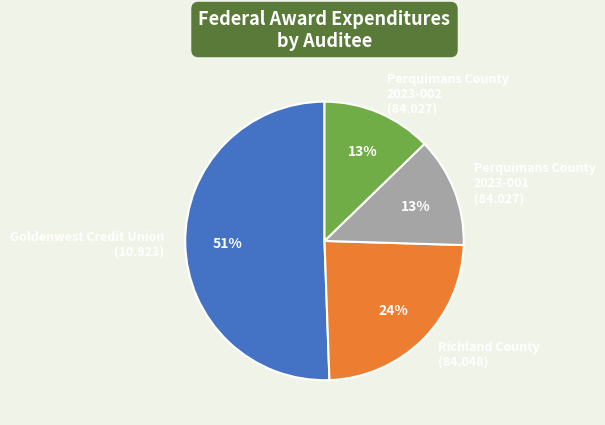

Which category accounts for the majority?

Goldenwest Credit Union (10.923)